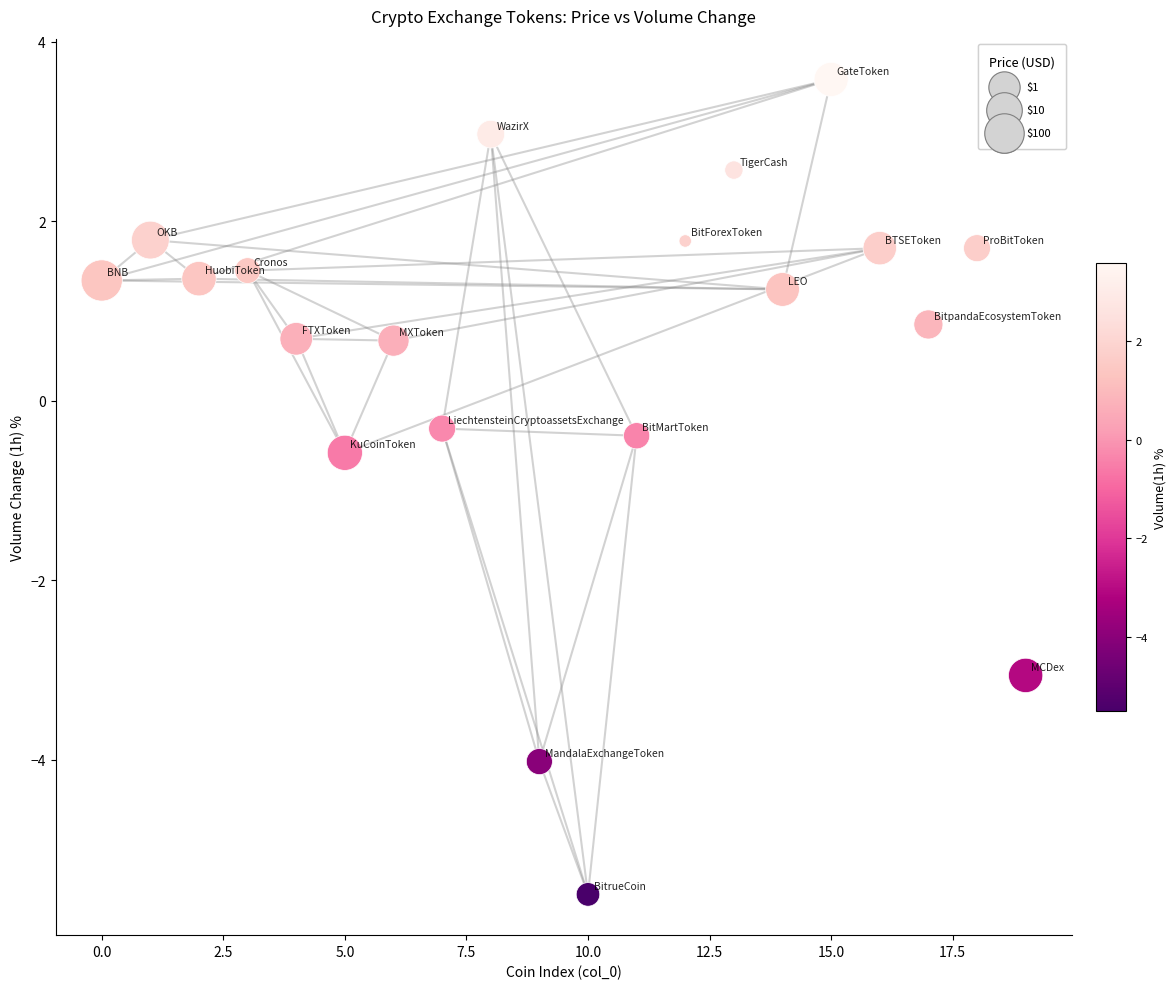

What is the range of Y values (max minus min)?

9.1